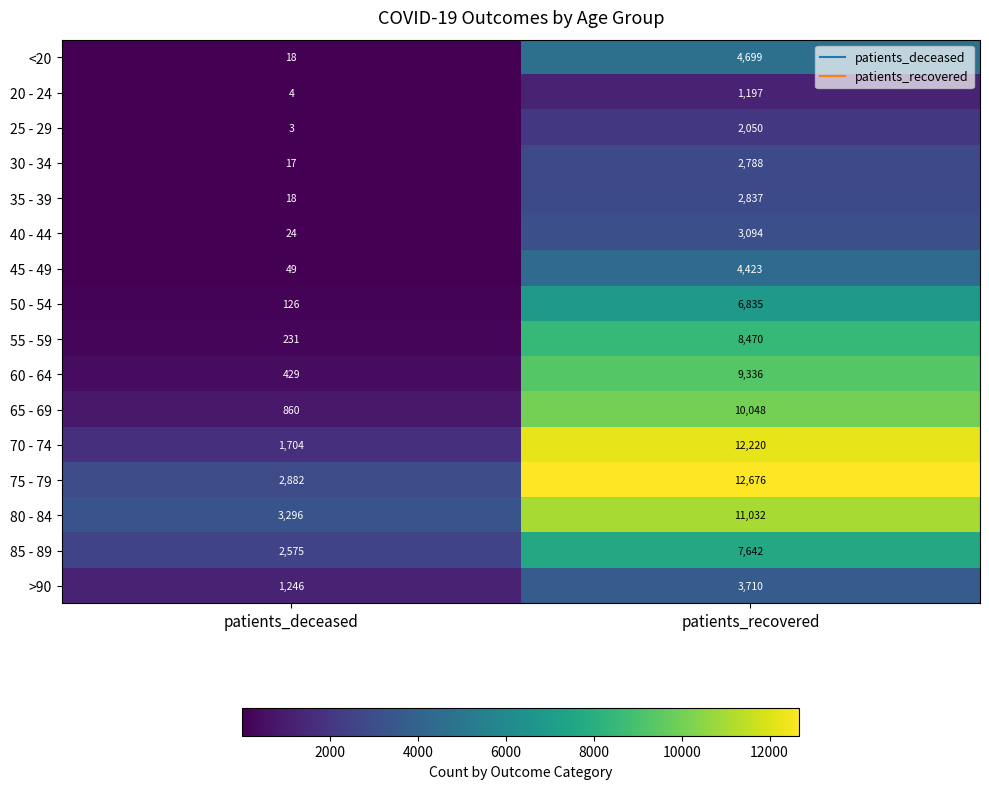

Rank the series by their maximum value, from lowest to highest.

20 - 24, 25 - 29, 30 - 34, 35 - 39, 40 - 44, >90, 45 - 49, <20, 50 - 54, 85 - 89, 55 - 59, 60 - 64, 65 - 69, 80 - 84, 70 - 74, 75 - 79